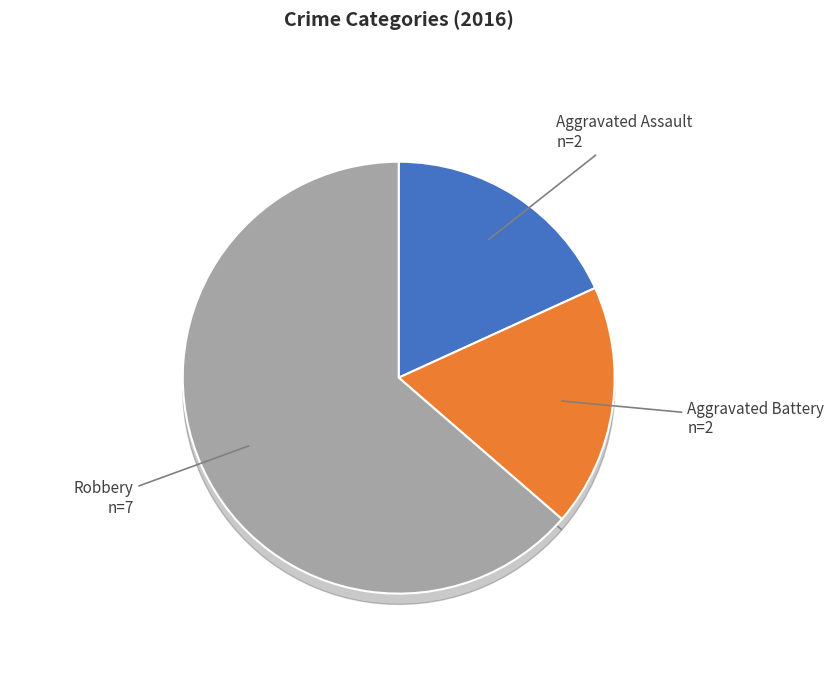

Which category accounts for the majority?

Robbery